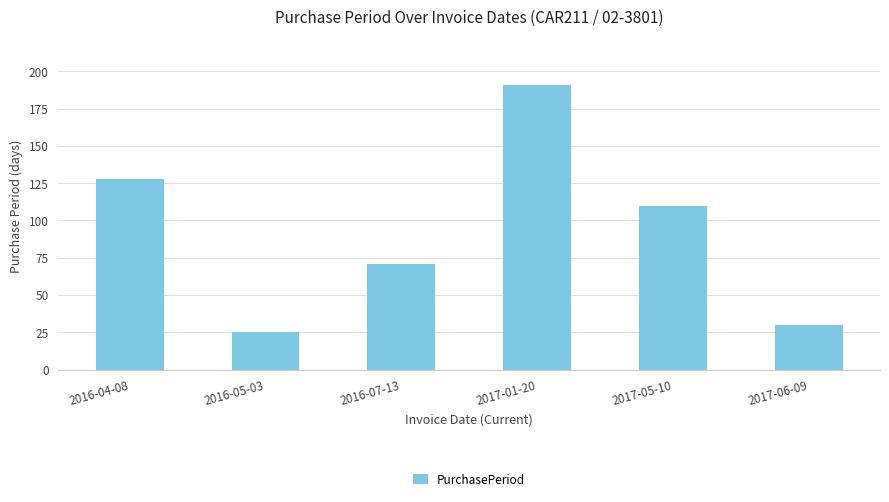

Rank the categories by value from highest to lowest.

2017-01-20, 2016-04-08, 2017-05-10, 2016-07-13, 2017-06-09, 2016-05-03